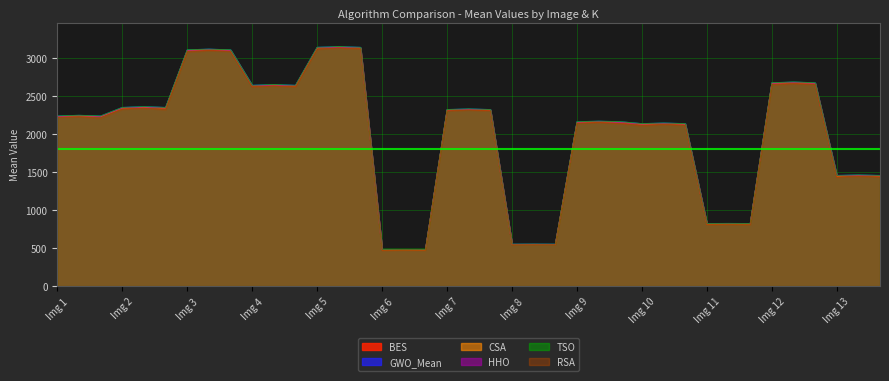

What is the maximum value for BES?

3141.7